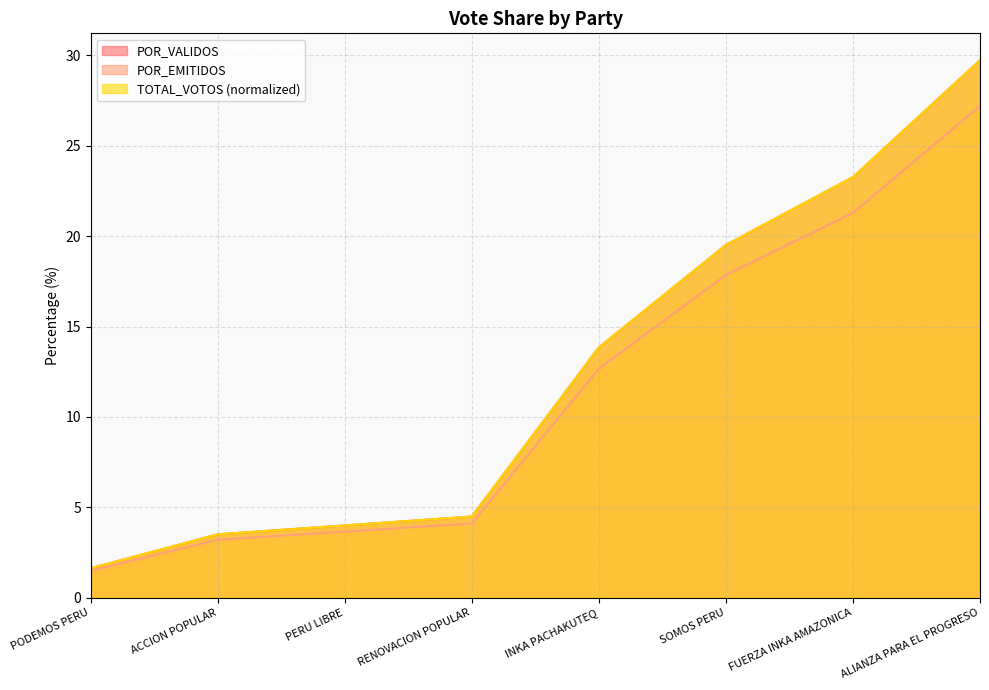

What is the maximum value for POR_VALIDOS?

29.7